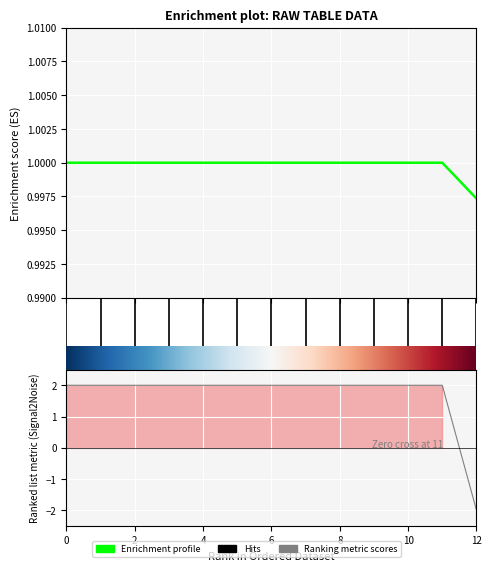

True or false: there are more than 2 points higher than both neighbors.

False